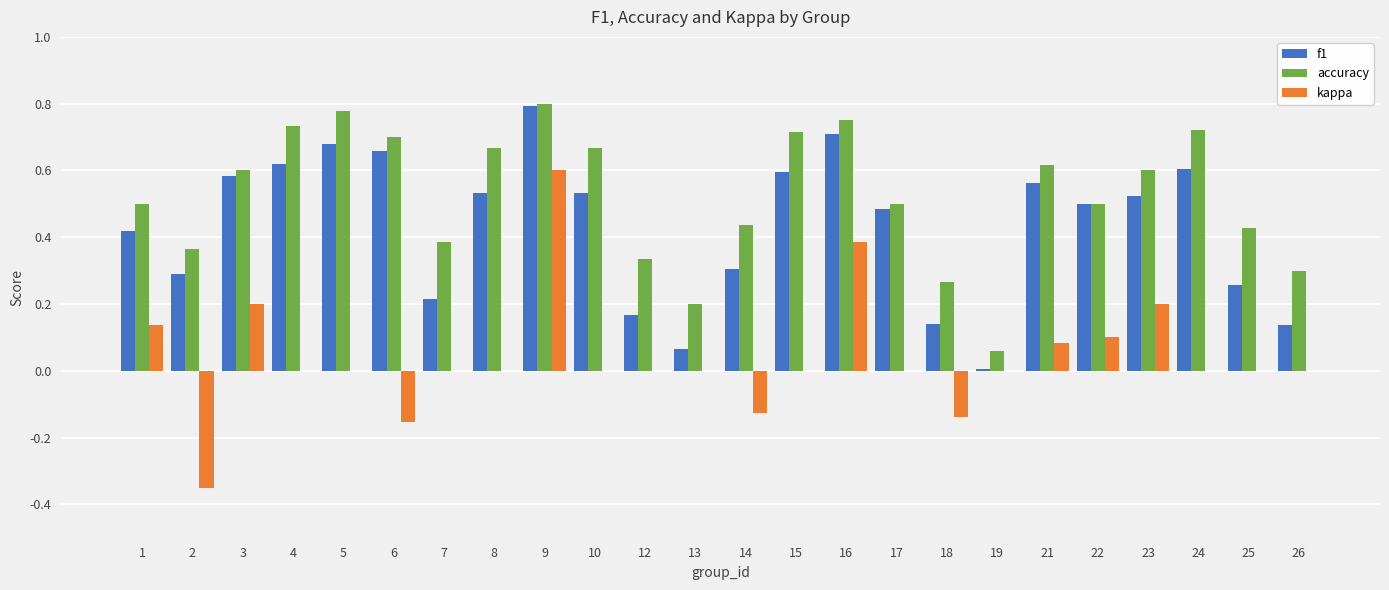

Is the value of f1 at 4 greater than the value of accuracy at 17?

Yes